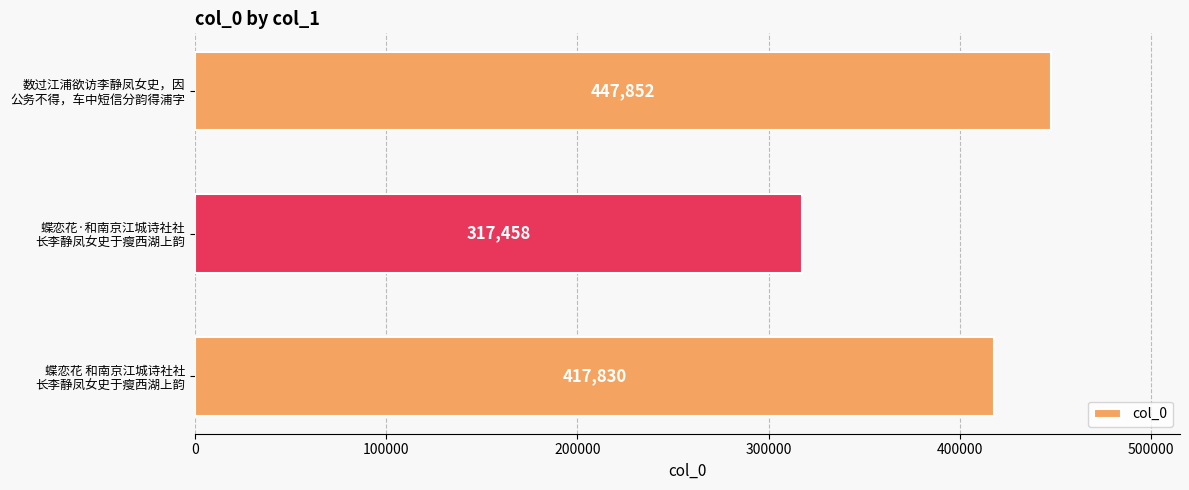

How many bars are there in total?

3